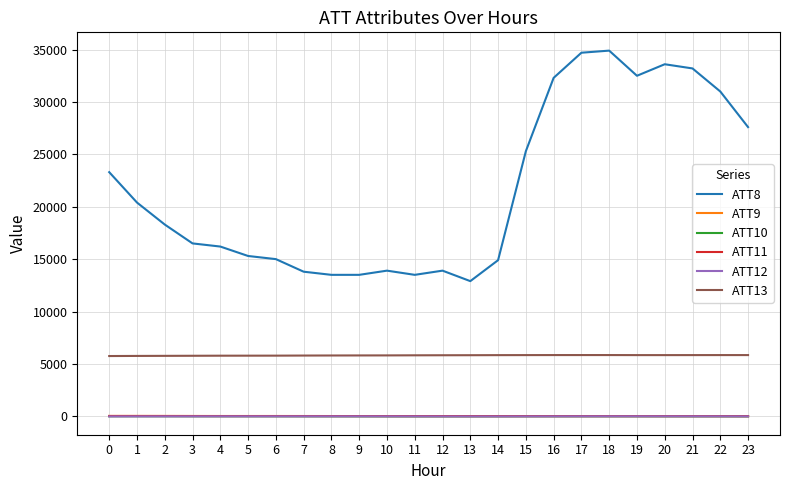

The value of ATT8 at 1 is 8394.3. True or false?

False